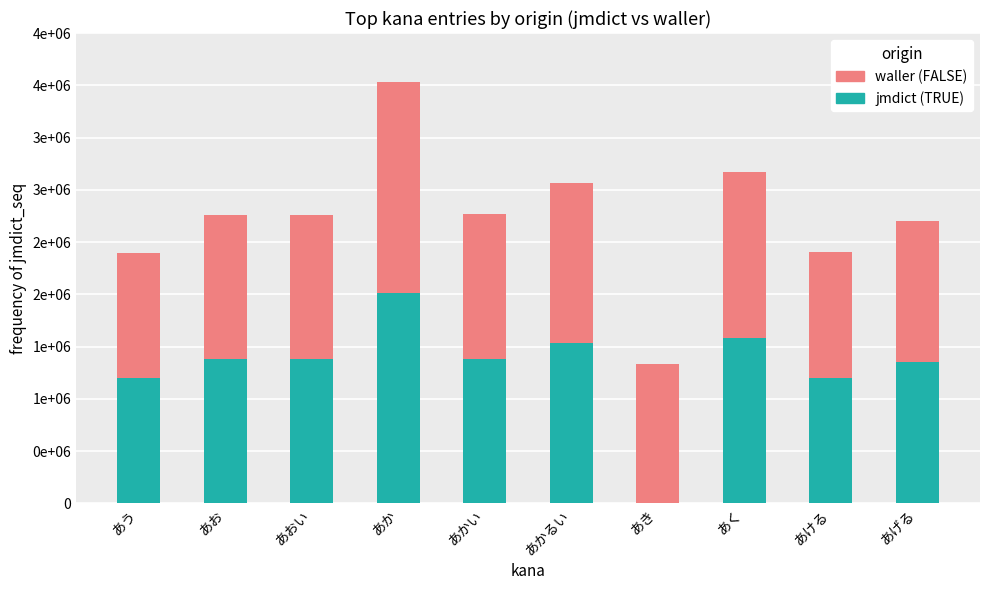

Does the chart contain stacked bars?

Yes